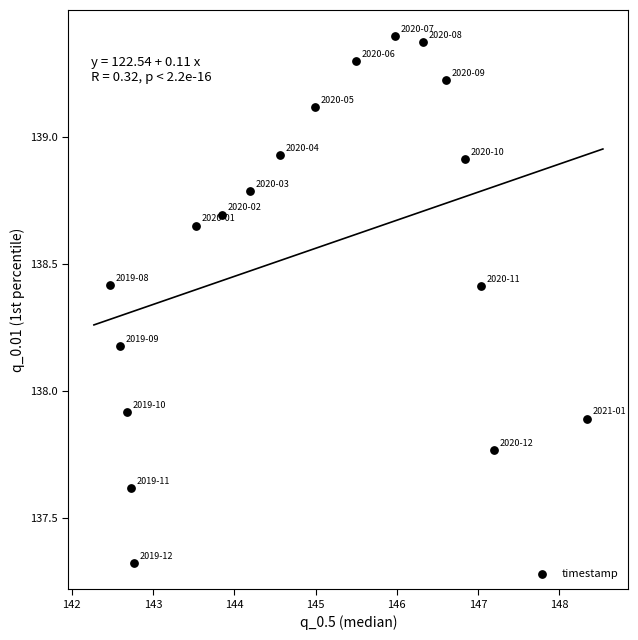

What Y value in the scatter plot is closest to 138?

137.9